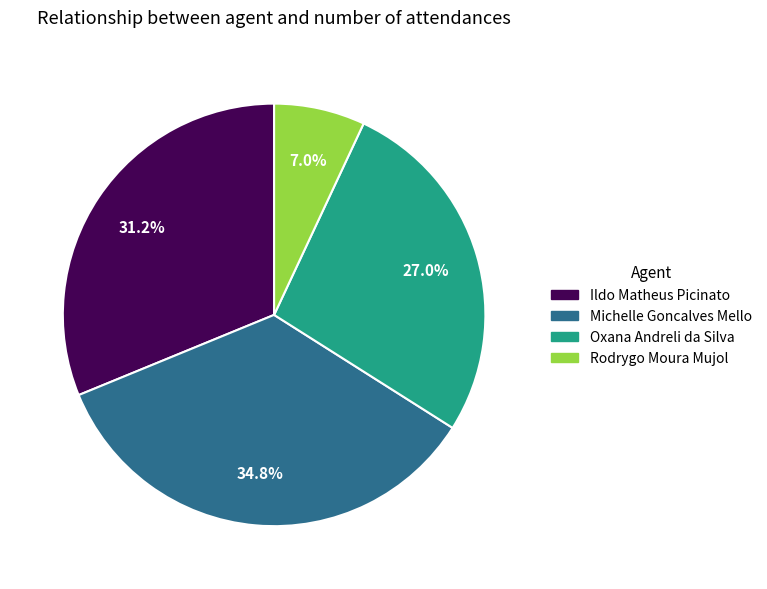

Does any single category account for the majority?

No